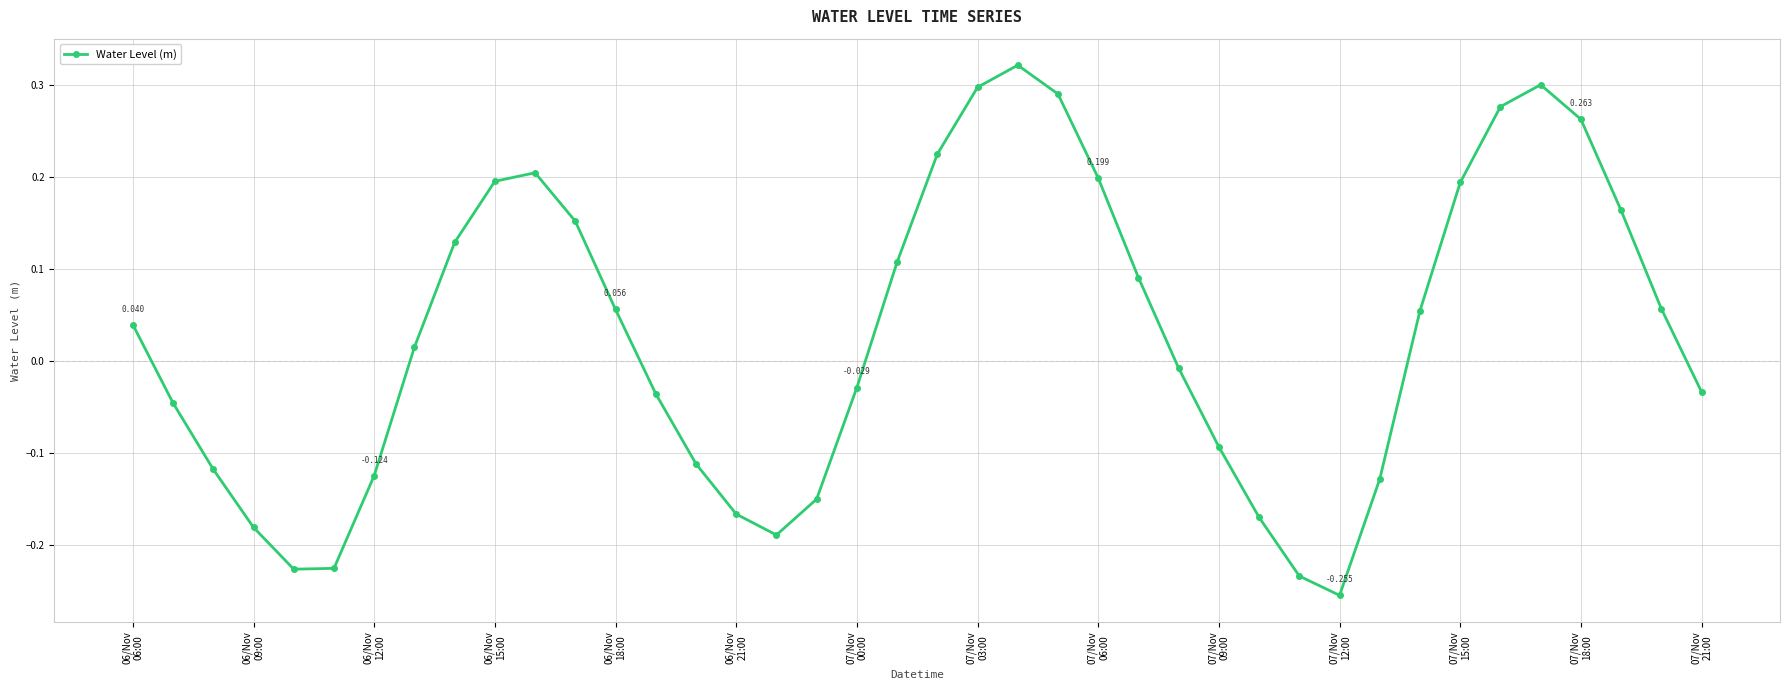

True or false: the data has more than 1 interior local peaks.

True